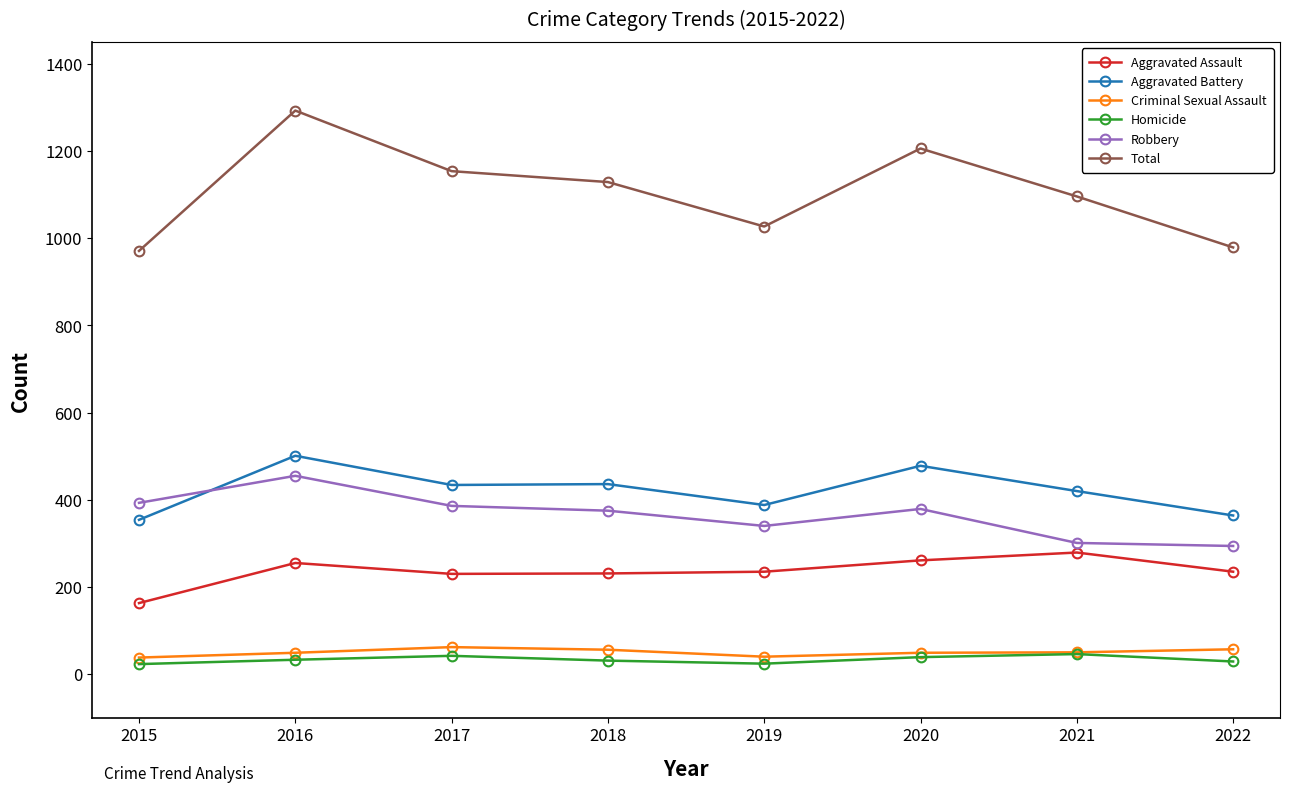

Does the chart display data point markers on the line(s)?

Yes